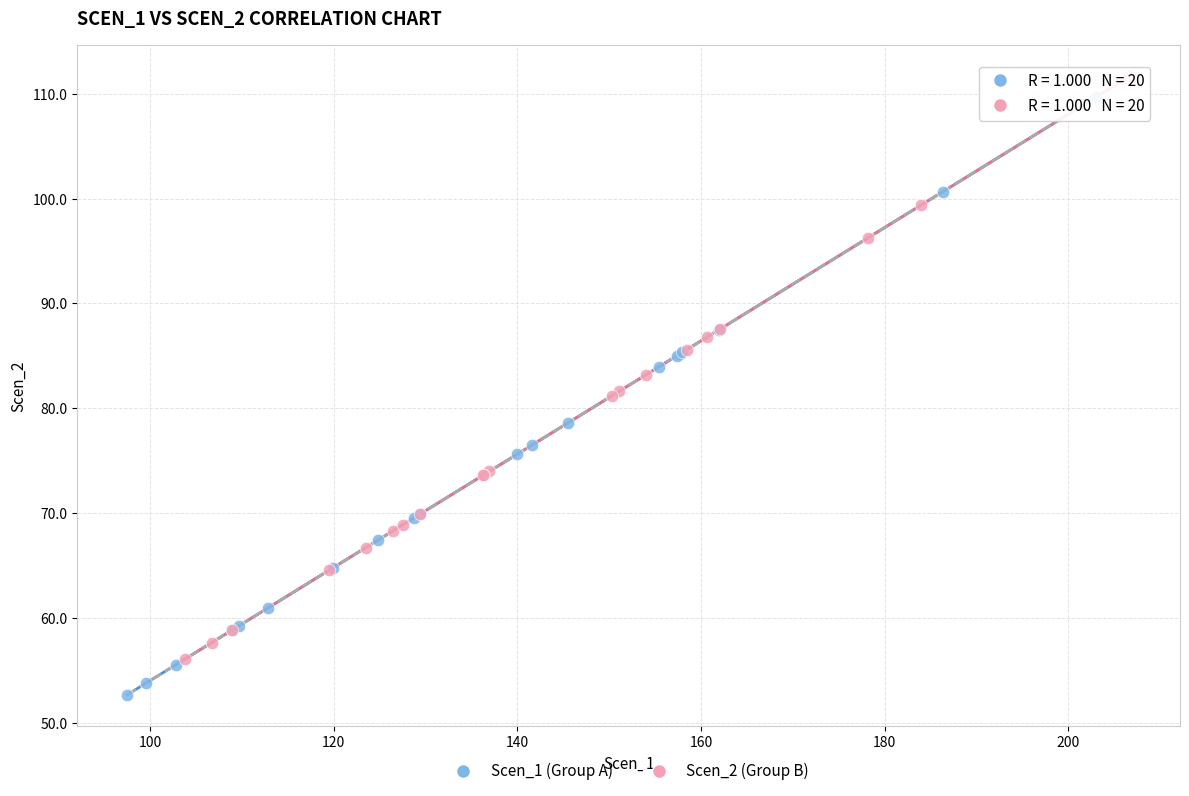

Which series reaches the minimum Y coordinate?

Scen_1 (Group A)